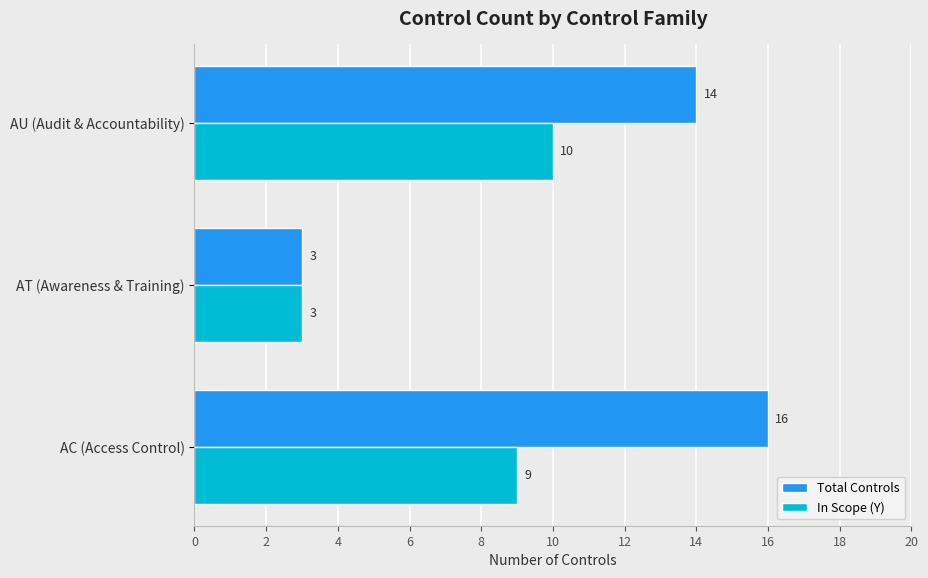

List the series in order of their peak value, lowest first.

In Scope (Y), Total Controls